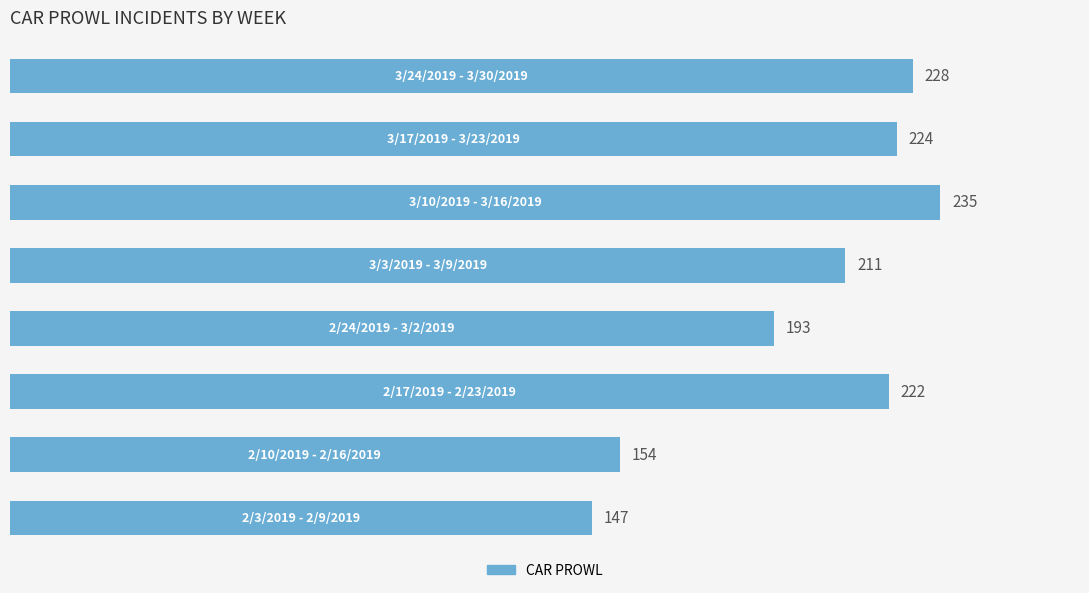

What is the difference between the maximum and minimum values?

88